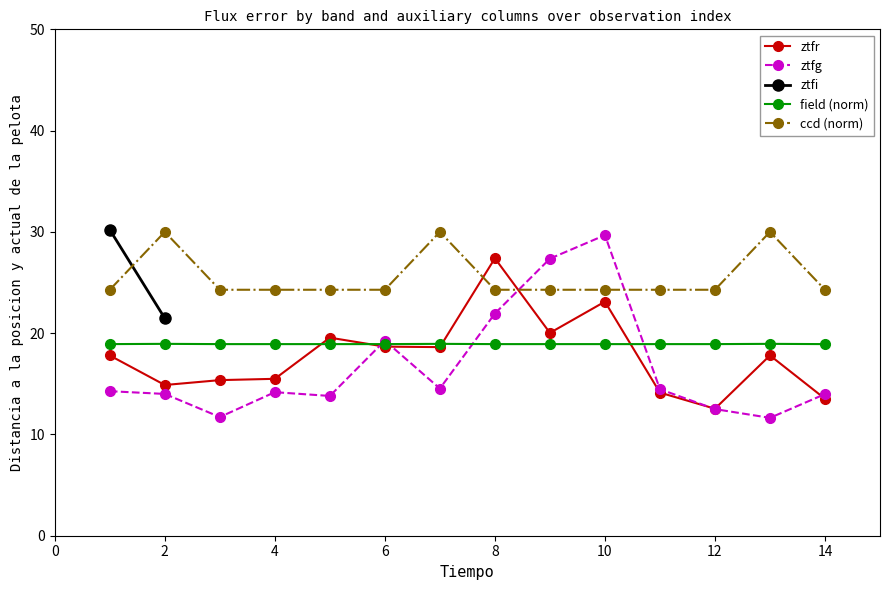

List the labels in order of field value, smallest first.

1, 3, 4, 5, 6, 8, 9, 10, 11, 12, 14, 2, 7, 13